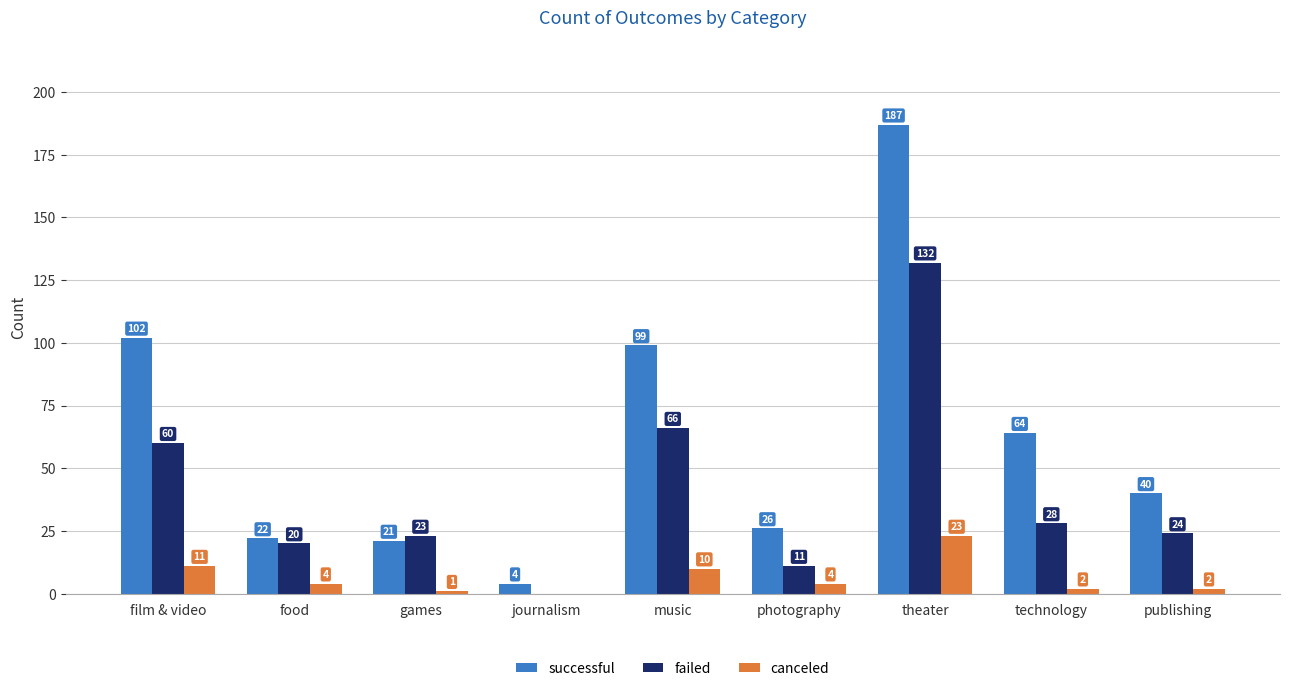

What is the total value across all series at music?

175